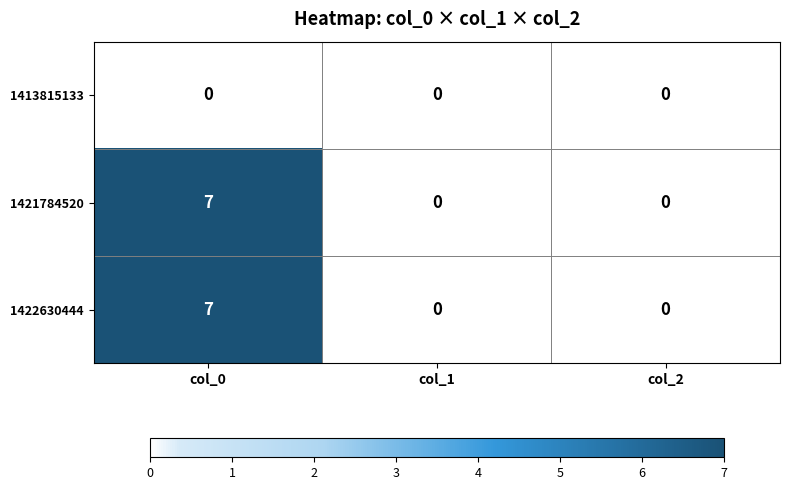

Reading left to right, what are all the values shown in this chart?

1413815133: 0	0	0
1421784520: 7	0	0
1422630444: 7	0	0